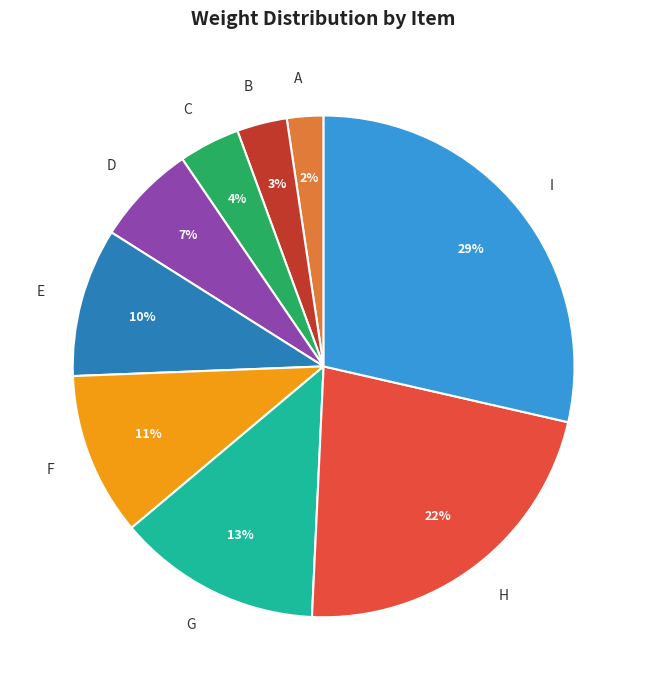

To the nearest percent, what portion does C represent?

4%